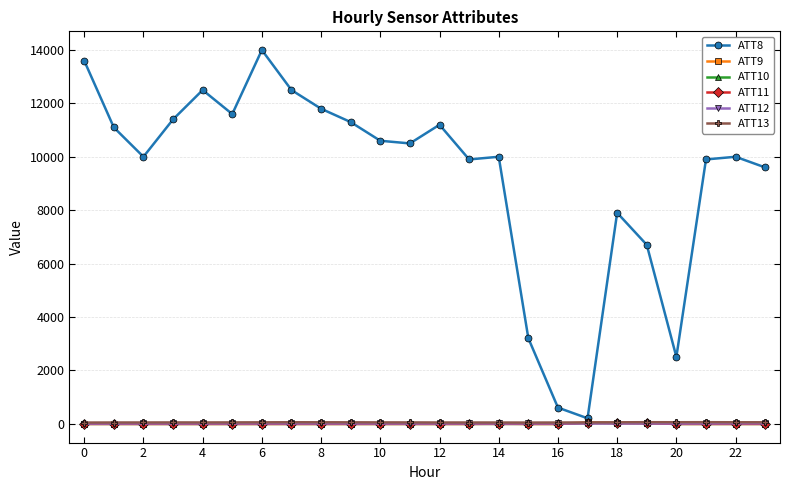

True or false: ATT12 has more than 0 points higher than both neighbors.

True